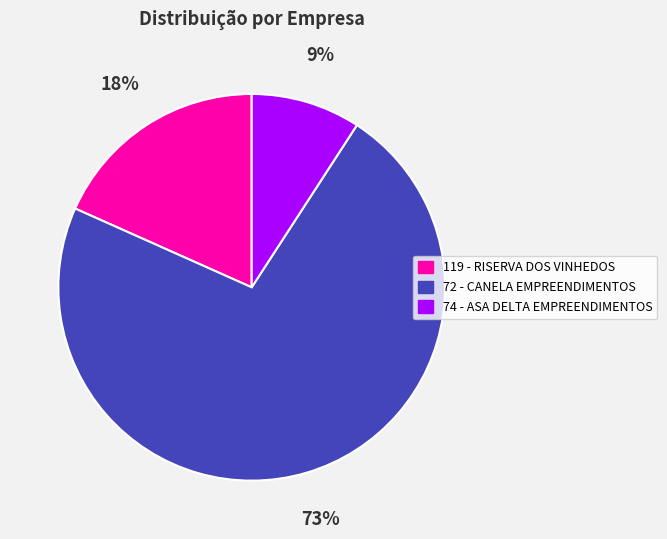

Is the sum of 72 - CANELA EMPREENDIMENTOS and 119 - RISERVA DOS VINHEDOS greater than half?

Yes